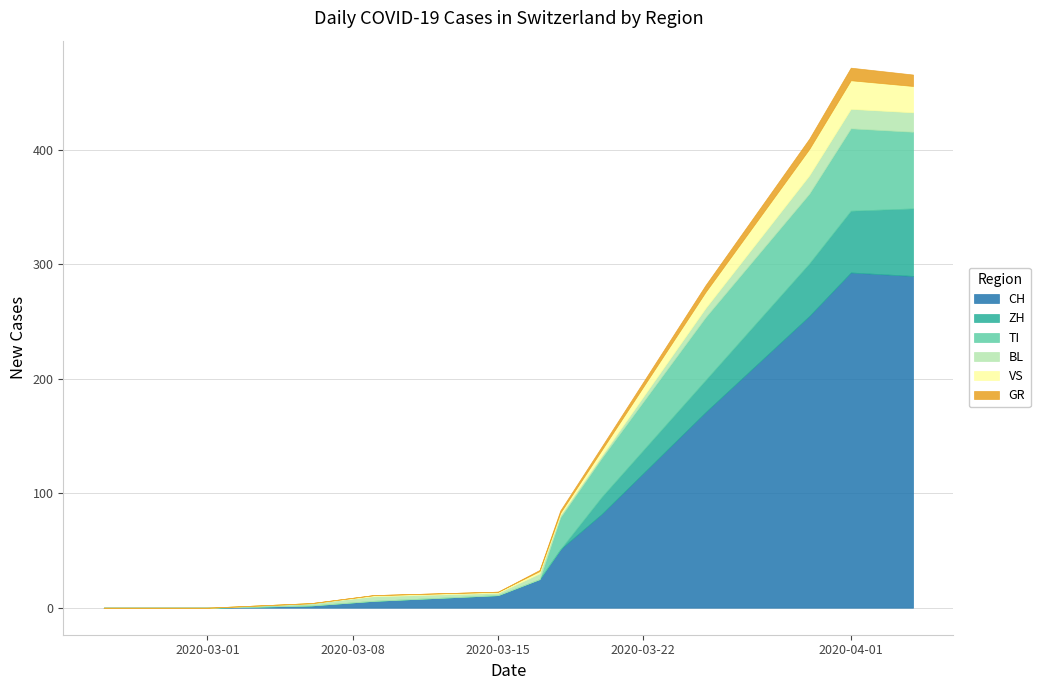

Between 2020-03-15 and 2020-07-01, which series saw the biggest shift?

CH